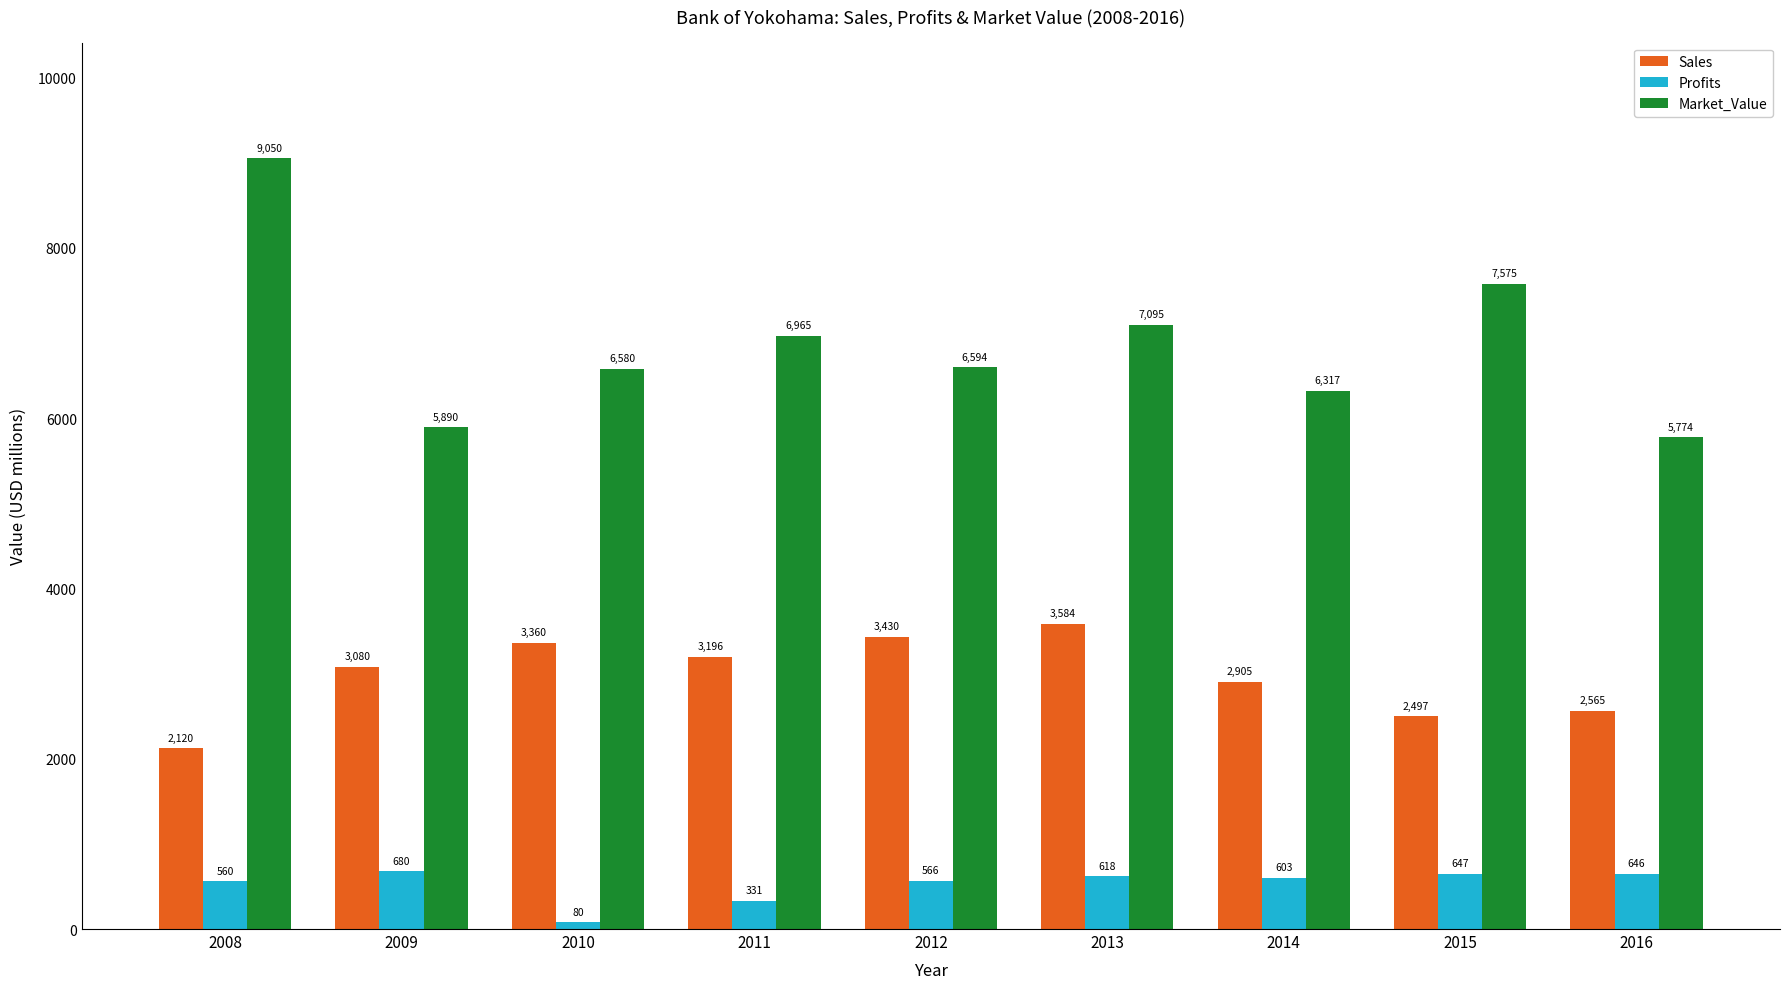

Does the chart contain stacked bars?

No